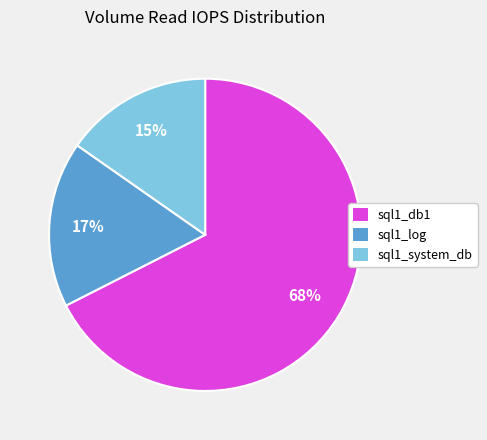

True or false: sql1_system_db accounts for 25% of the total.

False